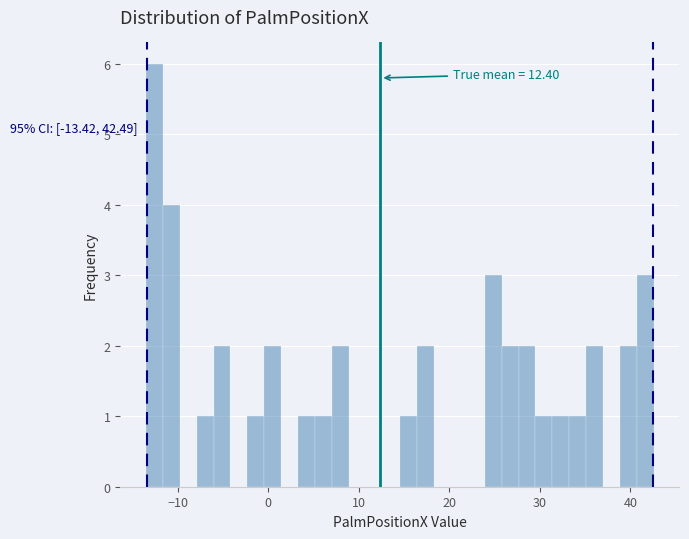

Around what value on the x-axis is the tallest bar? Give the approximate position of its centre, as read against the axis.

-13